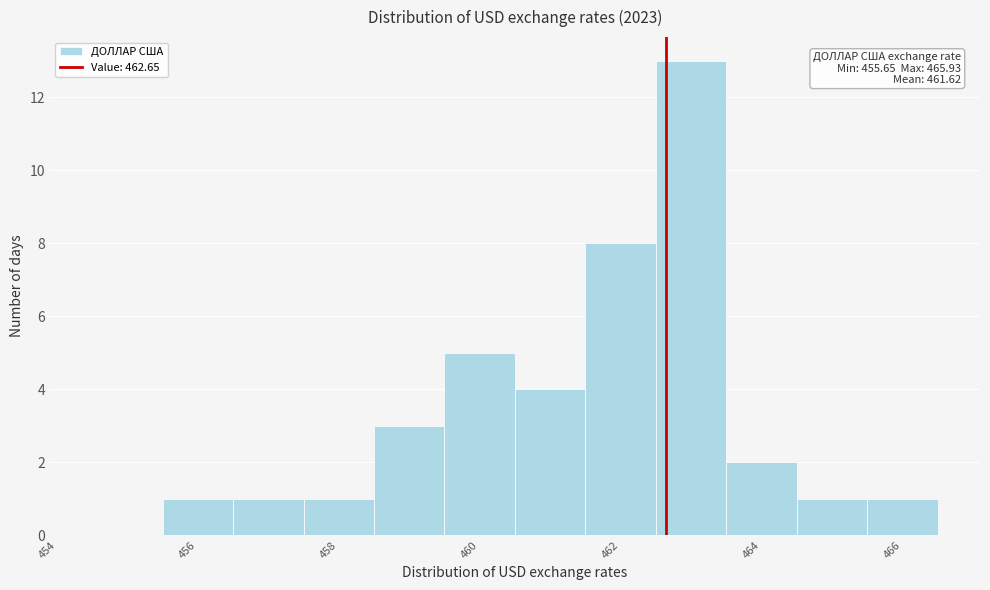

Which range on the x-axis has the tallest bar?

462.5 to 463.5